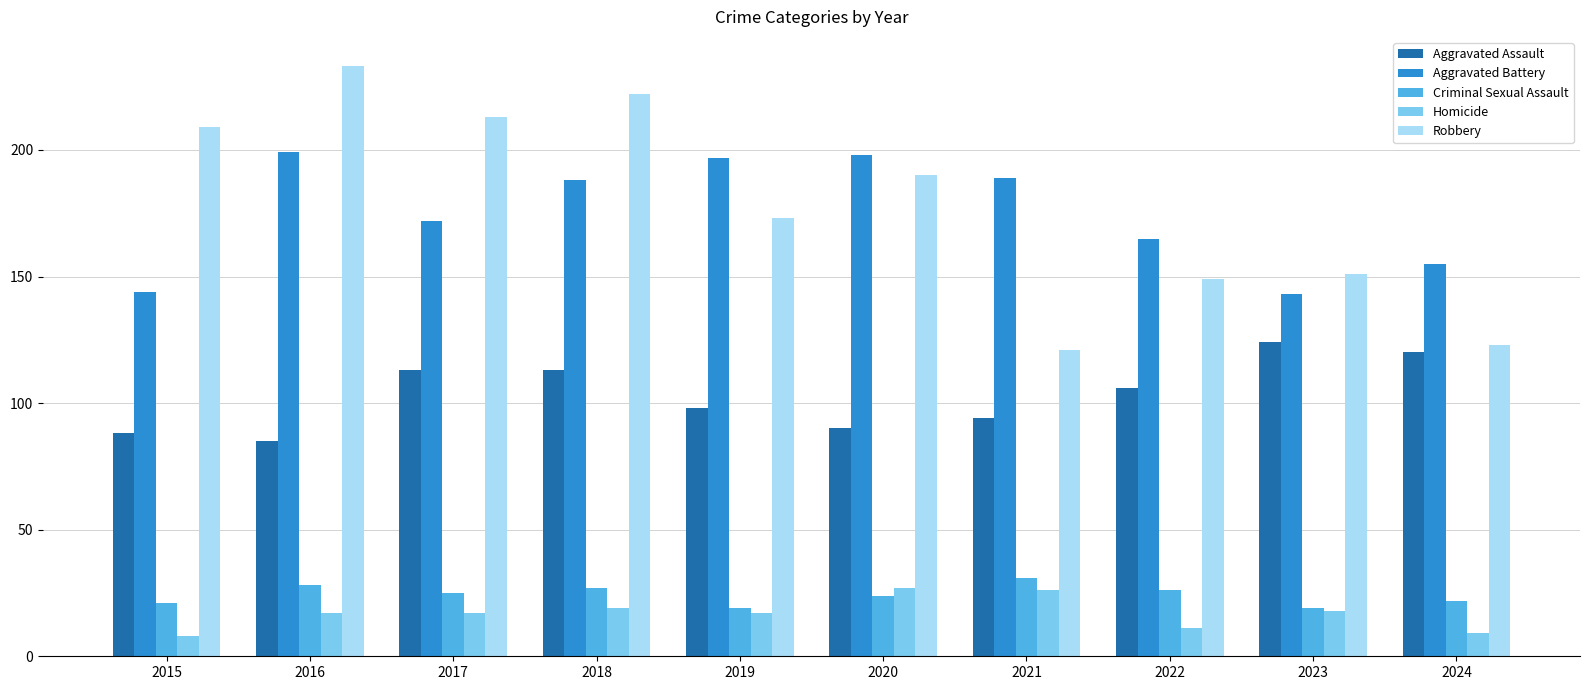

Is the value of Robbery at 2019 greater than the value of Criminal Sexual Assault at 2021?

Yes